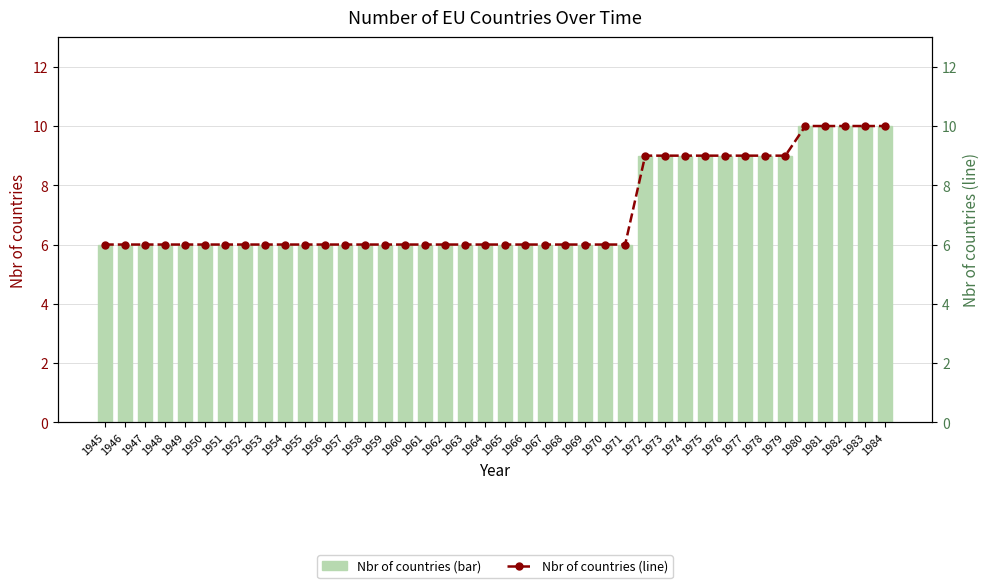

What is the sum of all Nbr of countries (line) values?

284